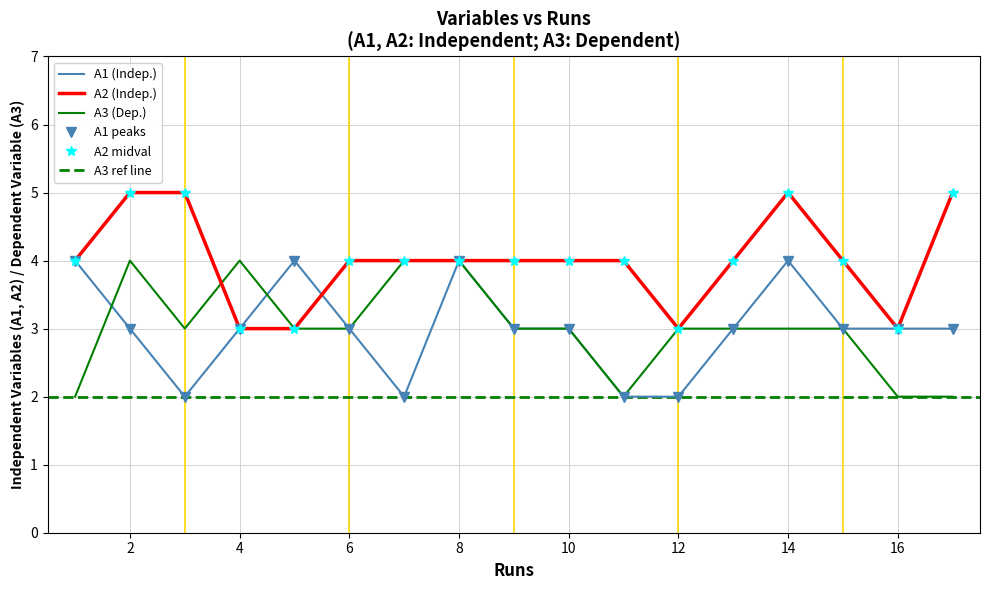

How many distinct data groups are displayed?

3